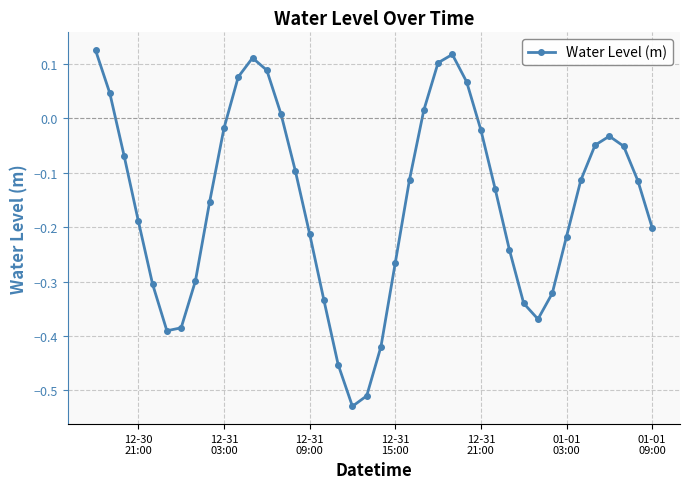

What is the sum of all values?

-6.2